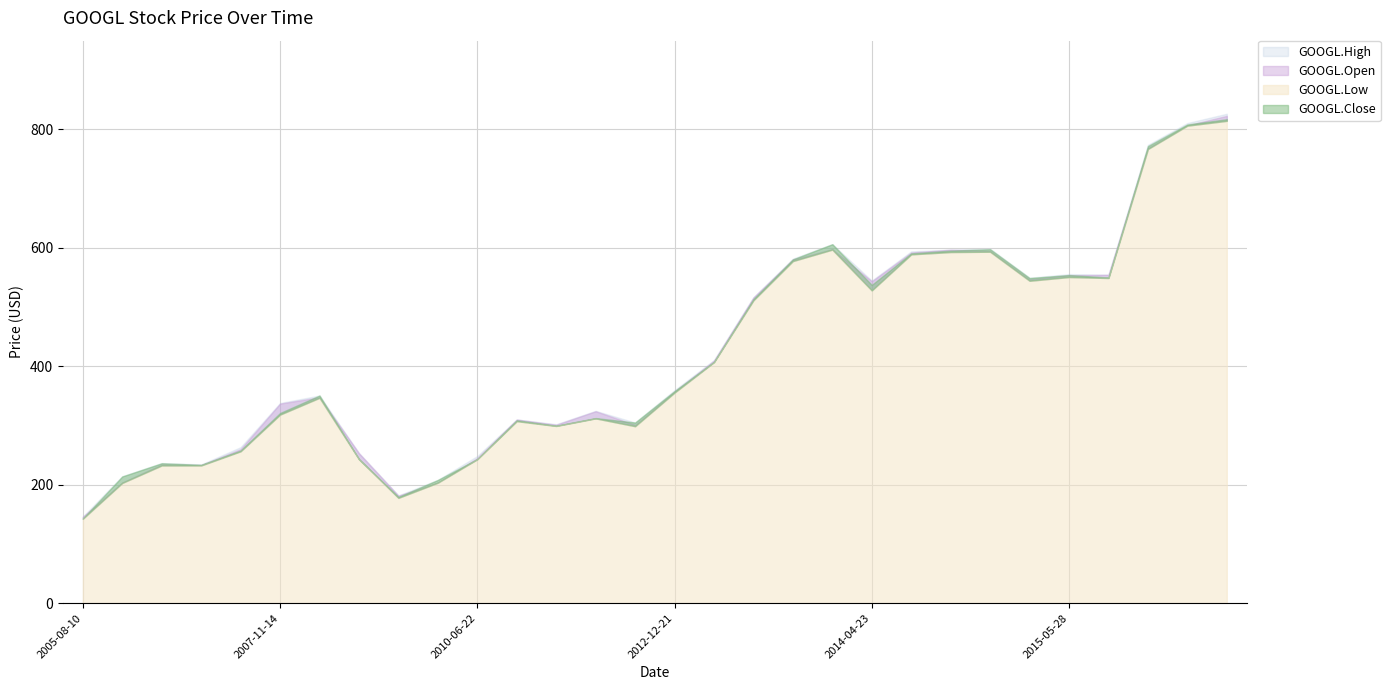

True or false: GOOGL.High and GOOGL.Close intersect in this chart.

False